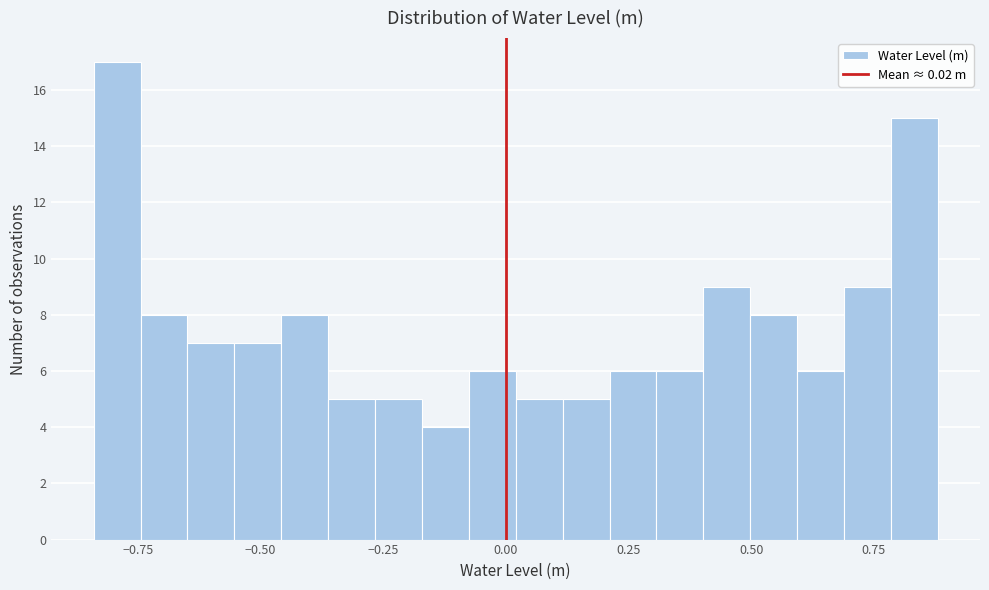

Read against the x-axis, roughly where is the centre of the tallest bar?

-0.80